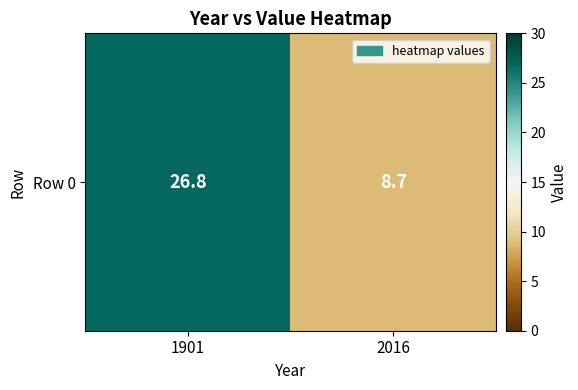

List the labels in order of value, largest first.

1901, 2016